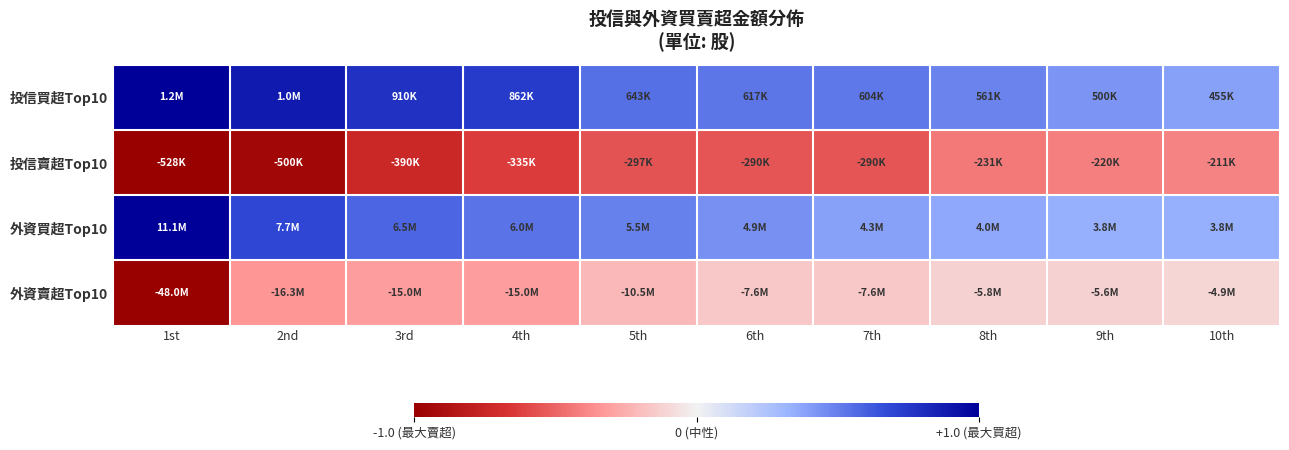

What is the spread (max minus min) of values at 2nd?

1.8